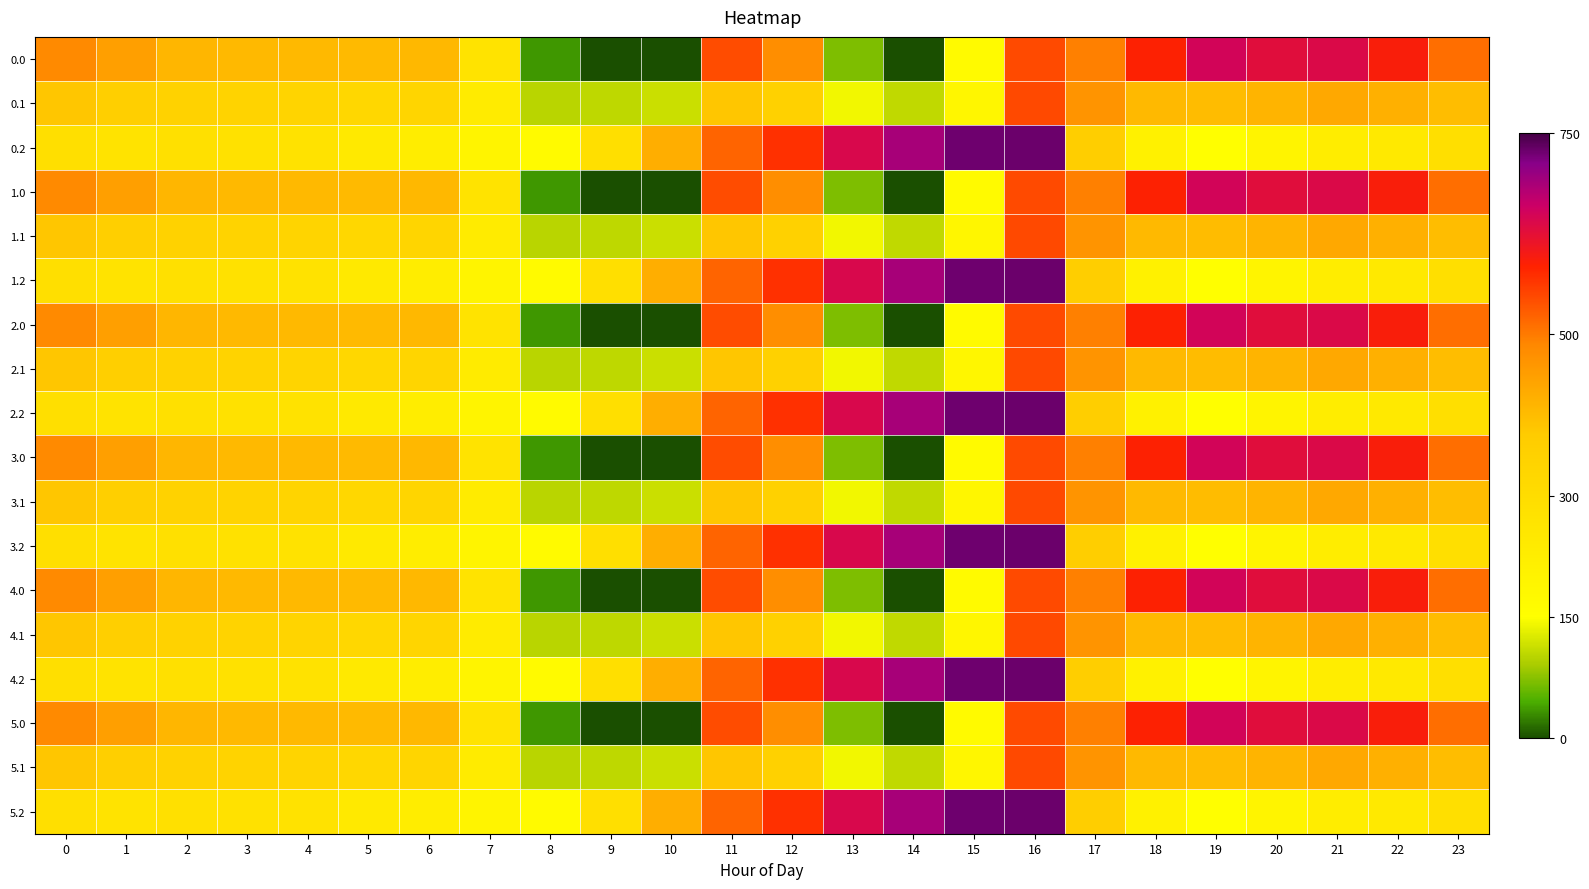

Reading left to right, what are all the values shown in this chart?

0.0: 0=482.0	1=449.5	2=410.3	3=404.4	4=404.9	5=403.8	6=408.0	7=270.7	8=35.0	9=-0.0	10=-0.0	11=544.3	12=477.2	13=70.2	14=0.3	15=172.8	16=545.4	17=494.8	18=586.7	19=649.2	20=629.9	21=638.4	22=592.3	23=511.3
0.1: 0=384.6	1=361.1	2=347.9	3=342.7	4=339.6	5=325.7	6=332.2	7=234.9	8=102.3	9=104.8	10=114.0	11=384.7	12=350.8	13=141.2	14=105.5	15=190.4	16=547.3	17=466.6	18=405.4	19=400.2	20=414.5	21=432.4	22=419.9	23=399.4
0.2: 0=287.1	1=272.7	2=285.5	3=281.0	4=274.4	5=245.0	6=228.8	7=199.0	8=169.5	9=288.5	10=423.5	11=520.6	12=571.2	13=640.4	14=687.4	15=725.8	16=726.6	17=362.4	18=210.0	19=151.0	20=199.2	21=226.4	22=247.4	23=287.5
1.0: 0=482.0	1=449.5	2=410.3	3=404.4	4=404.9	5=403.8	6=408.0	7=270.7	8=35.0	9=-0.0	10=-0.0	11=544.3	12=477.2	13=70.2	14=0.3	15=172.8	16=545.4	17=494.8	18=586.7	19=649.2	20=629.9	21=638.4	22=592.3	23=511.3
1.1: 0=384.6	1=361.1	2=347.9	3=342.7	4=339.6	5=325.7	6=332.2	7=234.9	8=102.3	9=104.8	10=114.0	11=384.7	12=350.8	13=141.2	14=105.5	15=190.4	16=547.3	17=466.6	18=405.4	19=400.2	20=414.5	21=432.4	22=419.9	23=399.4
1.2: 0=287.1	1=272.7	2=285.5	3=281.0	4=274.4	5=245.0	6=228.8	7=199.0	8=169.5	9=288.5	10=423.5	11=520.6	12=571.2	13=640.4	14=687.4	15=725.8	16=726.6	17=362.4	18=210.0	19=151.0	20=199.2	21=226.4	22=247.4	23=287.5
2.0: 0=482.0	1=449.5	2=410.3	3=404.4	4=404.9	5=403.8	6=408.0	7=270.7	8=35.0	9=-0.0	10=-0.0	11=544.3	12=477.2	13=70.2	14=0.3	15=172.8	16=545.4	17=494.8	18=586.7	19=649.2	20=629.9	21=638.4	22=592.3	23=511.3
2.1: 0=384.6	1=361.1	2=347.9	3=342.7	4=339.6	5=325.7	6=332.2	7=234.9	8=102.3	9=104.8	10=114.0	11=384.7	12=350.8	13=141.2	14=105.5	15=190.4	16=547.3	17=466.6	18=405.4	19=400.2	20=414.5	21=432.4	22=419.9	23=399.4
2.2: 0=287.1	1=272.7	2=285.5	3=281.0	4=274.4	5=245.0	6=228.8	7=199.0	8=169.5	9=288.5	10=423.5	11=520.6	12=571.2	13=640.4	14=687.4	15=725.8	16=726.6	17=362.4	18=210.0	19=151.0	20=199.2	21=226.4	22=247.4	23=287.5
3.0: 0=482.0	1=449.5	2=410.3	3=404.4	4=404.9	5=403.8	6=408.0	7=270.7	8=35.0	9=-0.0	10=-0.0	11=544.3	12=477.2	13=70.2	14=0.3	15=172.8	16=545.4	17=494.8	18=586.7	19=649.2	20=629.9	21=638.4	22=592.3	23=511.3
3.1: 0=384.6	1=361.1	2=347.9	3=342.7	4=339.6	5=325.7	6=332.2	7=234.9	8=102.3	9=104.8	10=114.0	11=384.7	12=350.8	13=141.2	14=105.5	15=190.4	16=547.3	17=466.6	18=405.4	19=400.2	20=414.5	21=432.4	22=419.9	23=399.4
3.2: 0=287.1	1=272.7	2=285.5	3=281.0	4=274.4	5=245.0	6=228.8	7=199.0	8=169.5	9=288.5	10=423.5	11=520.6	12=571.2	13=640.4	14=687.4	15=725.8	16=726.6	17=362.4	18=210.0	19=151.0	20=199.2	21=226.4	22=247.4	23=287.5
4.0: 0=482.0	1=449.5	2=410.3	3=404.4	4=404.9	5=403.8	6=408.0	7=270.7	8=35.0	9=-0.0	10=-0.0	11=544.3	12=477.2	13=70.2	14=0.3	15=172.8	16=545.4	17=494.8	18=586.7	19=649.2	20=629.9	21=638.4	22=592.3	23=511.3
4.1: 0=384.6	1=361.1	2=347.9	3=342.7	4=339.6	5=325.7	6=332.2	7=234.9	8=102.3	9=104.8	10=114.0	11=384.7	12=350.8	13=141.2	14=105.5	15=190.4	16=547.3	17=466.6	18=405.4	19=400.2	20=414.5	21=432.4	22=419.9	23=399.4
4.2: 0=287.1	1=272.7	2=285.5	3=281.0	4=274.4	5=245.0	6=228.8	7=199.0	8=169.5	9=288.5	10=423.5	11=520.6	12=571.2	13=640.4	14=687.4	15=725.8	16=726.6	17=362.4	18=210.0	19=151.0	20=199.2	21=226.4	22=247.4	23=287.5
5.0: 0=482.0	1=449.5	2=410.3	3=404.4	4=404.9	5=403.8	6=408.0	7=270.7	8=35.0	9=-0.0	10=-0.0	11=544.3	12=477.2	13=70.2	14=0.3	15=172.8	16=545.4	17=494.8	18=586.7	19=649.2	20=629.9	21=638.4	22=592.3	23=511.3
5.1: 0=384.6	1=361.1	2=347.9	3=342.7	4=339.6	5=325.7	6=332.2	7=234.9	8=102.3	9=104.8	10=114.0	11=384.7	12=350.8	13=141.2	14=105.5	15=190.4	16=547.3	17=466.6	18=405.4	19=400.2	20=414.5	21=432.4	22=419.9	23=399.4
5.2: 0=287.1	1=272.7	2=285.5	3=281.0	4=274.4	5=245.0	6=228.8	7=199.0	8=169.5	9=288.5	10=423.5	11=520.6	12=571.2	13=640.4	14=687.4	15=725.8	16=726.6	17=362.4	18=210.0	19=151.0	20=199.2	21=226.4	22=247.4	23=287.5